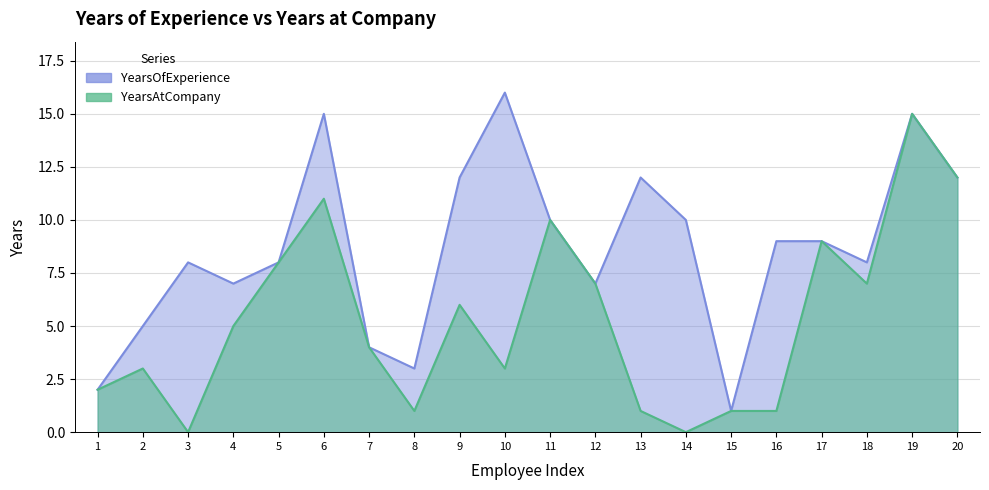

Does the chart have visible grid lines?

Yes